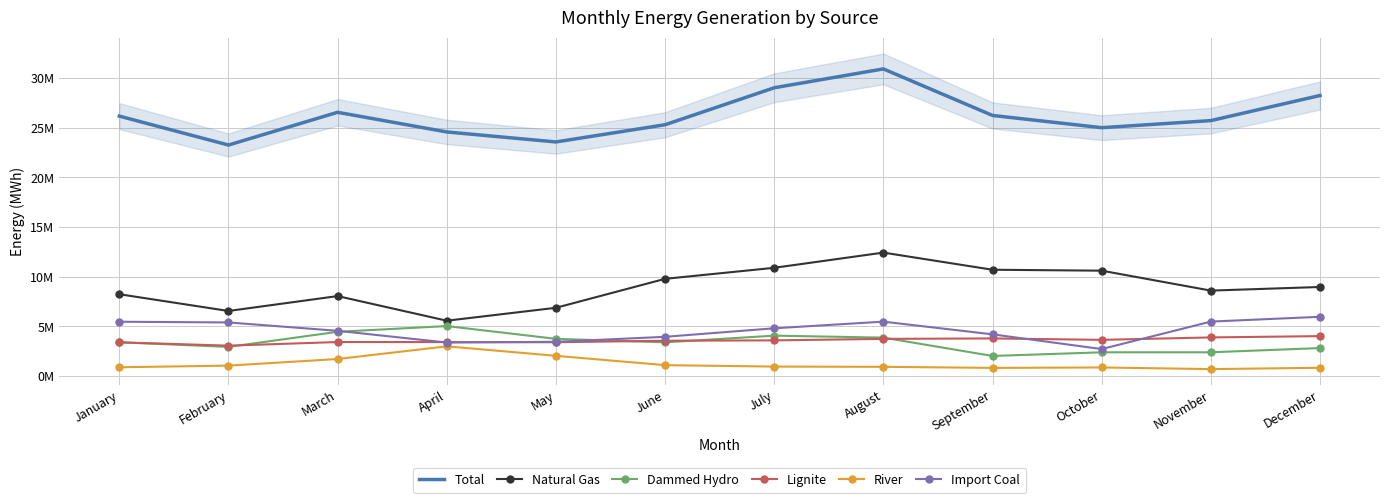

What is the spread (max minus min) of values at May?

21537363.2